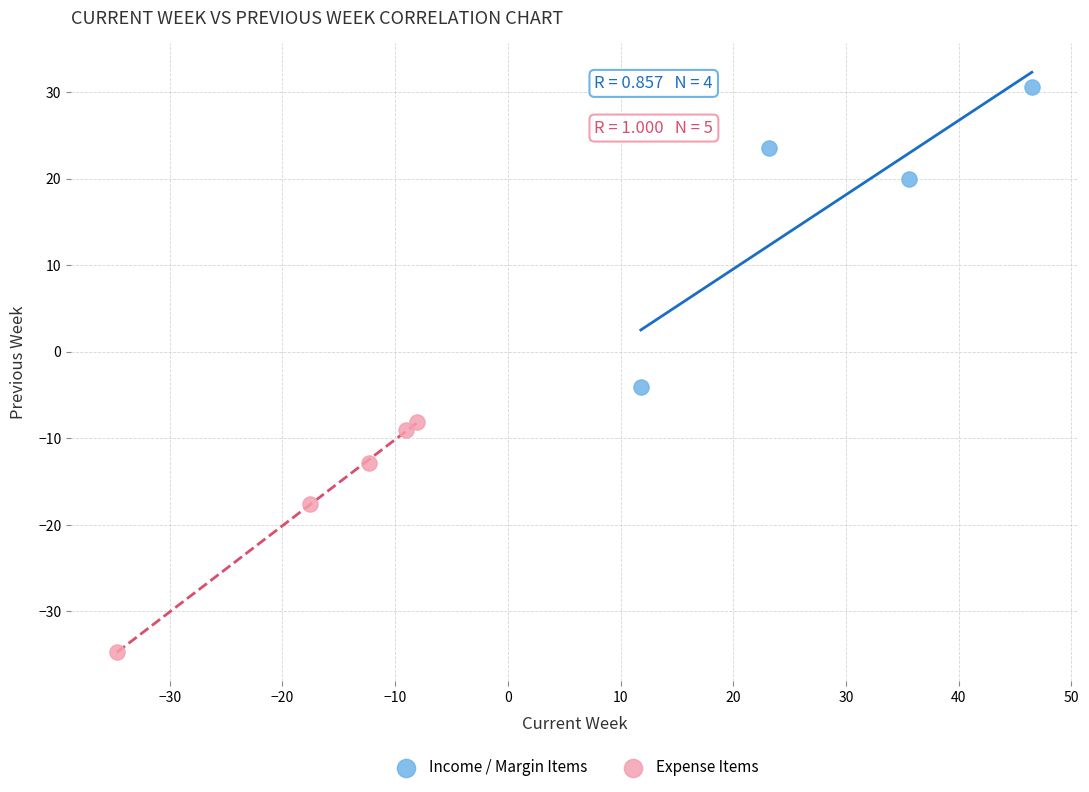

Which series reaches the maximum Y coordinate?

Income / Margin Items